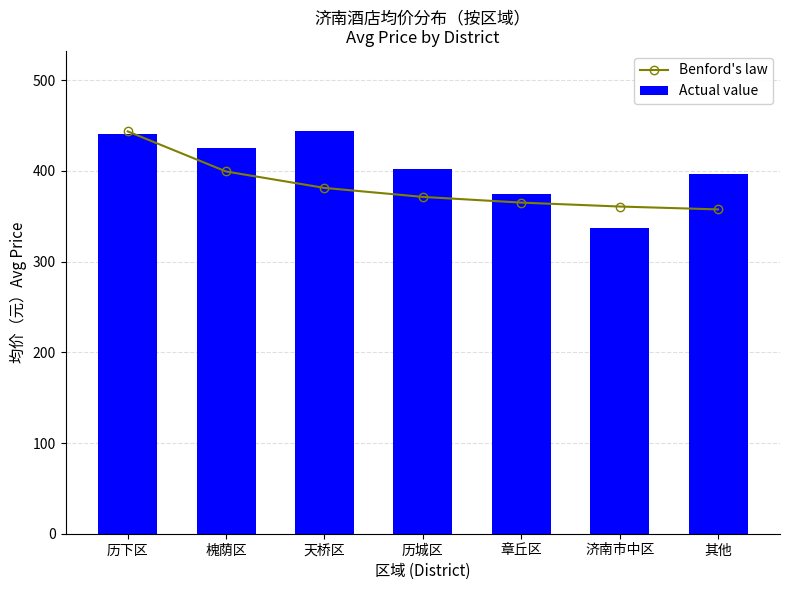

What is the total value across all series at 历城区?

773.8